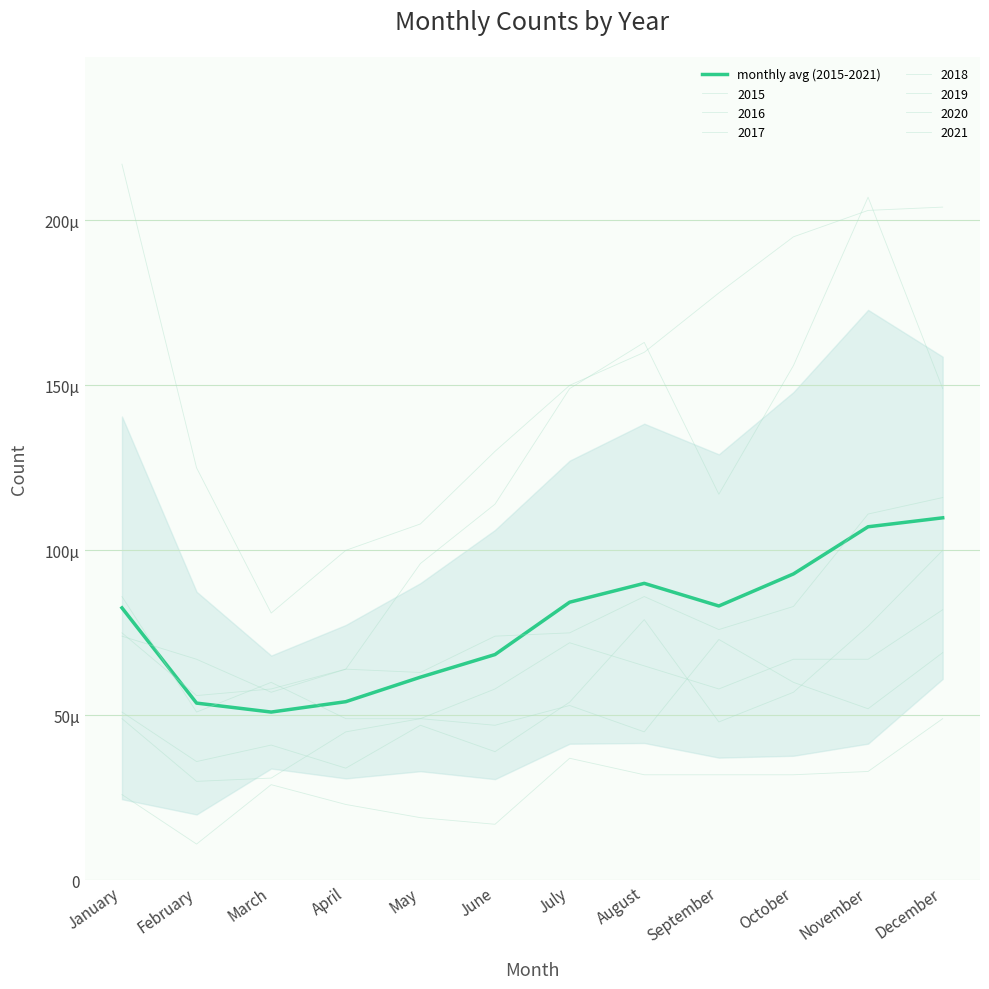

List the labels in order of value, largest first.

December, November, October, August, July, September, January, June, May, April, February, March